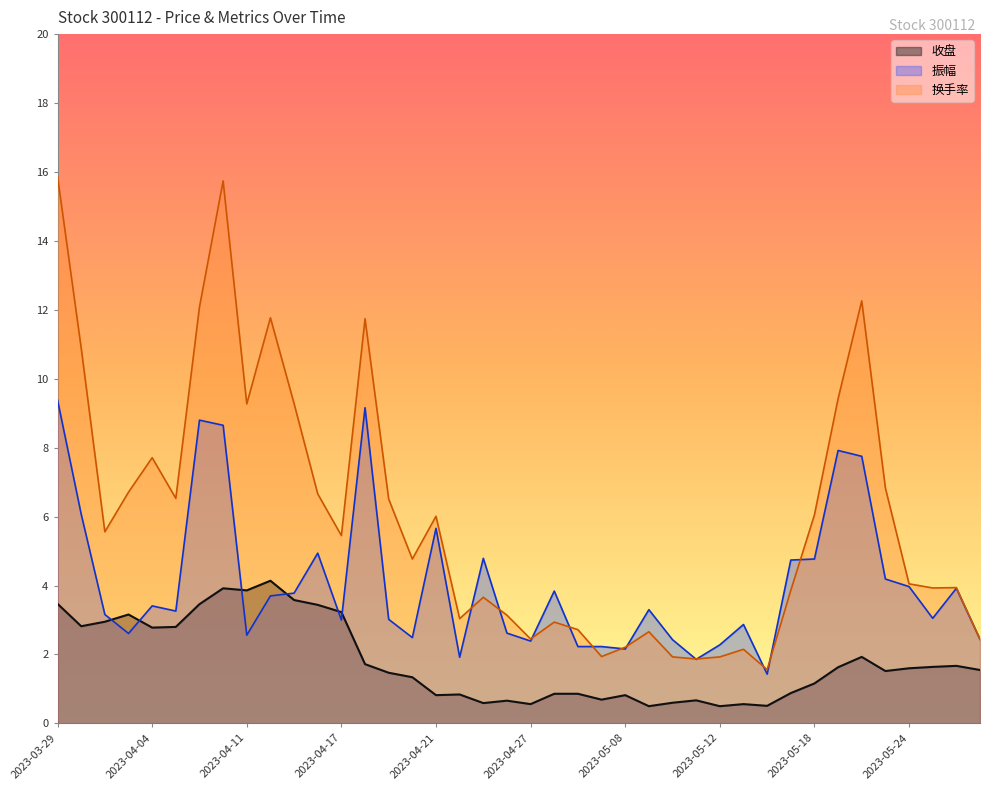

Is it true that 振幅 equals 2.2 at 2023-04-25?

False